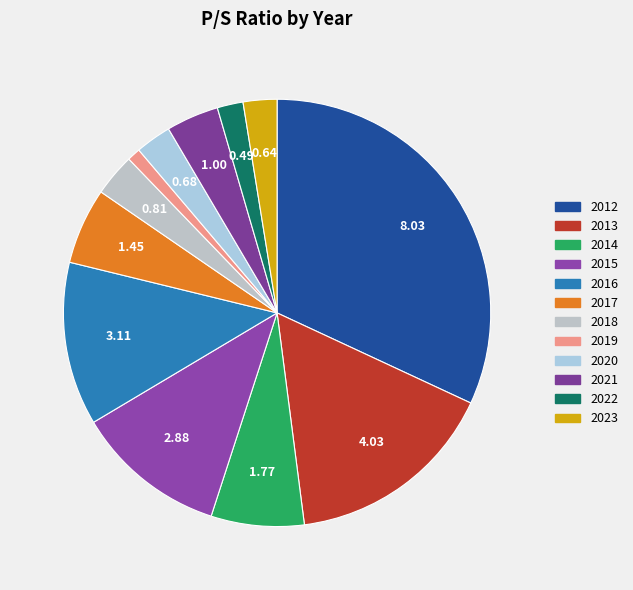

To the nearest percent, what is the combined percentage of 2016 and 2012?

44%